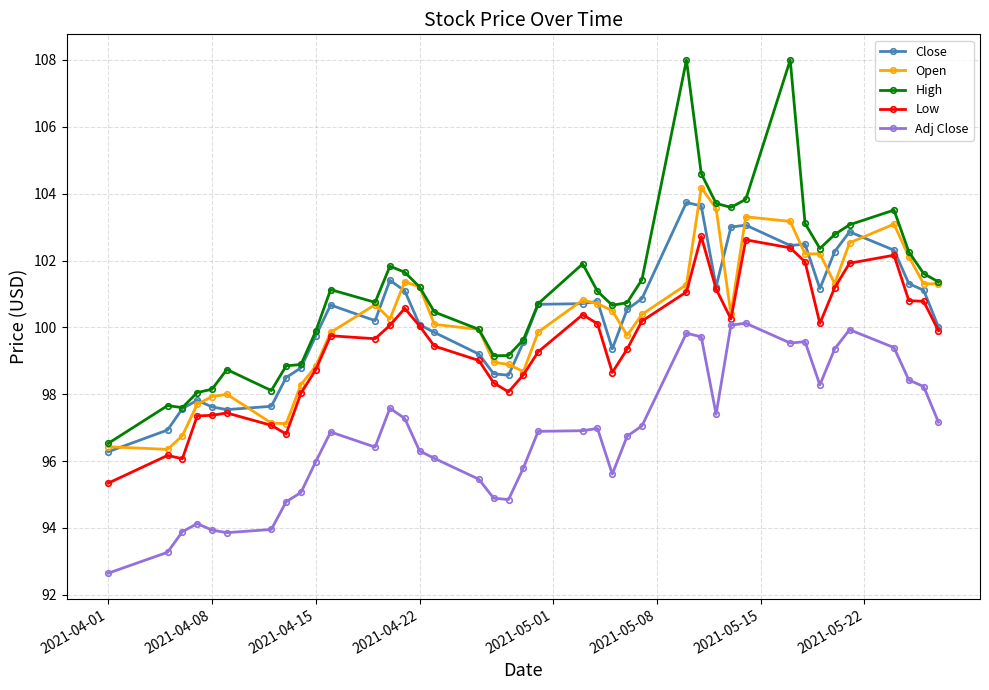

True or false: Adj Close and Low cross at least once.

False